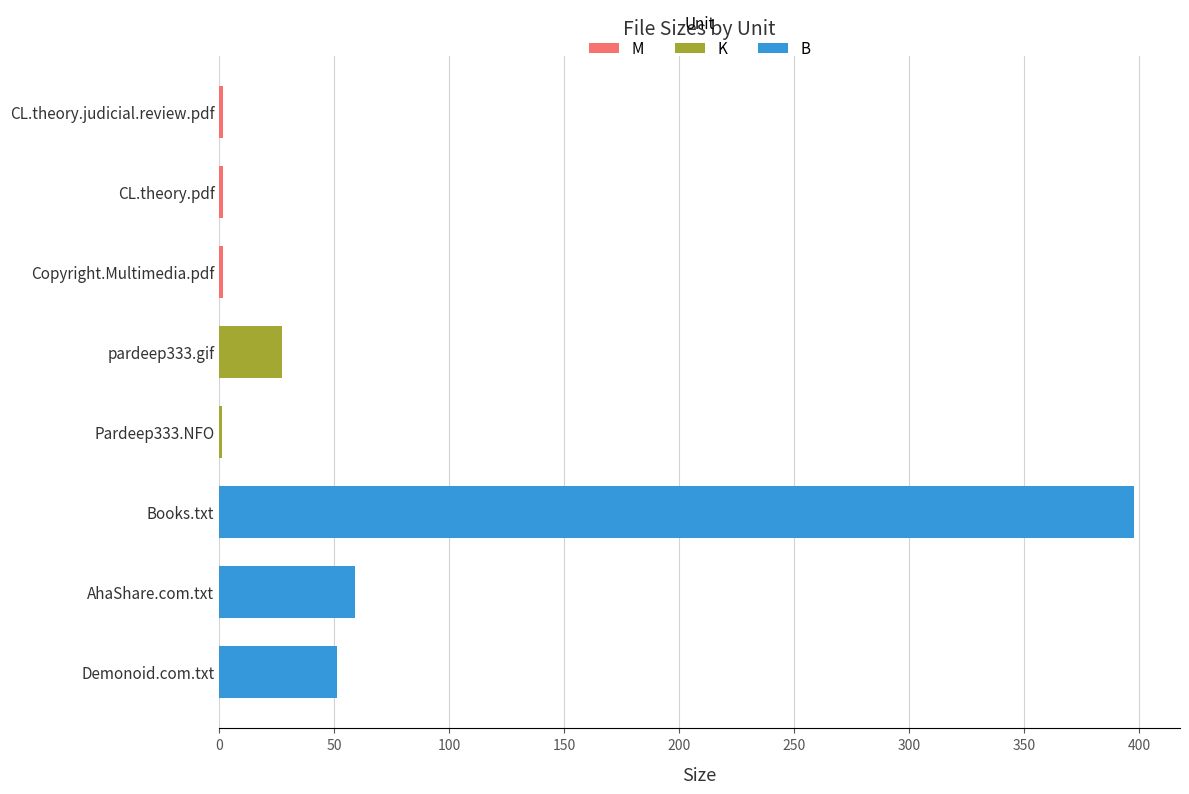

Which series has the largest range (max minus min)?

B